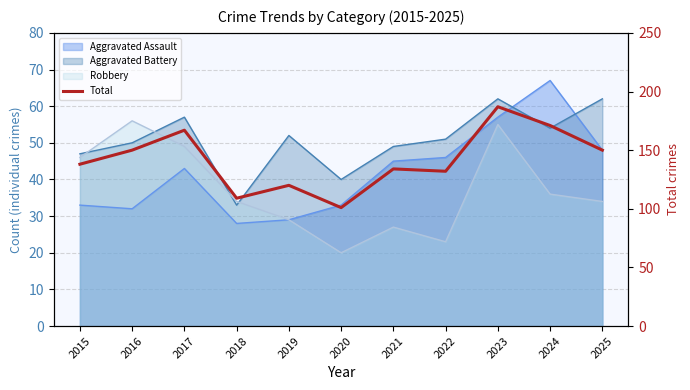

How many lines are shown in the chart?

1